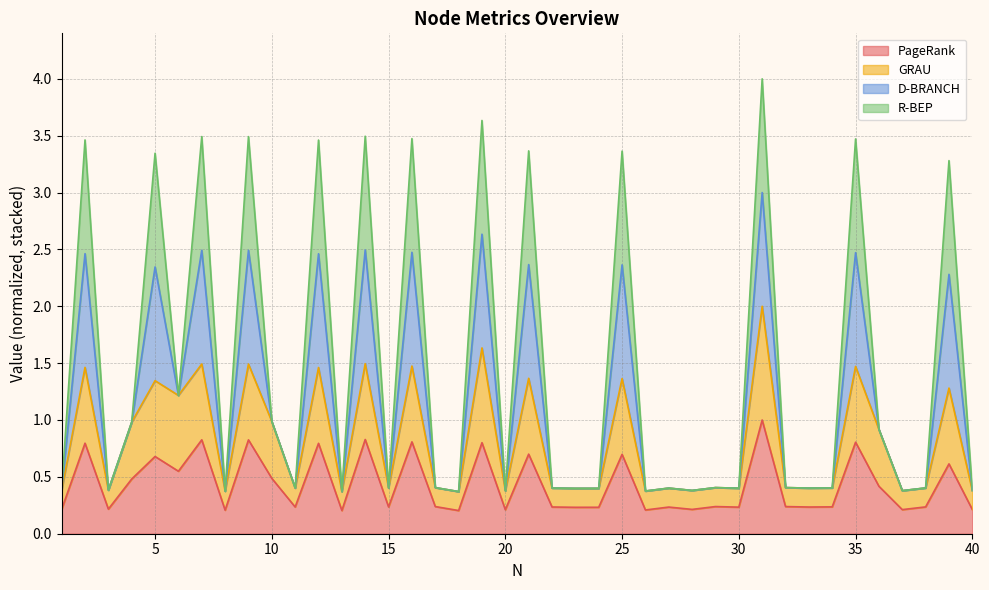

Does the chart display data point markers on the line(s)?

No